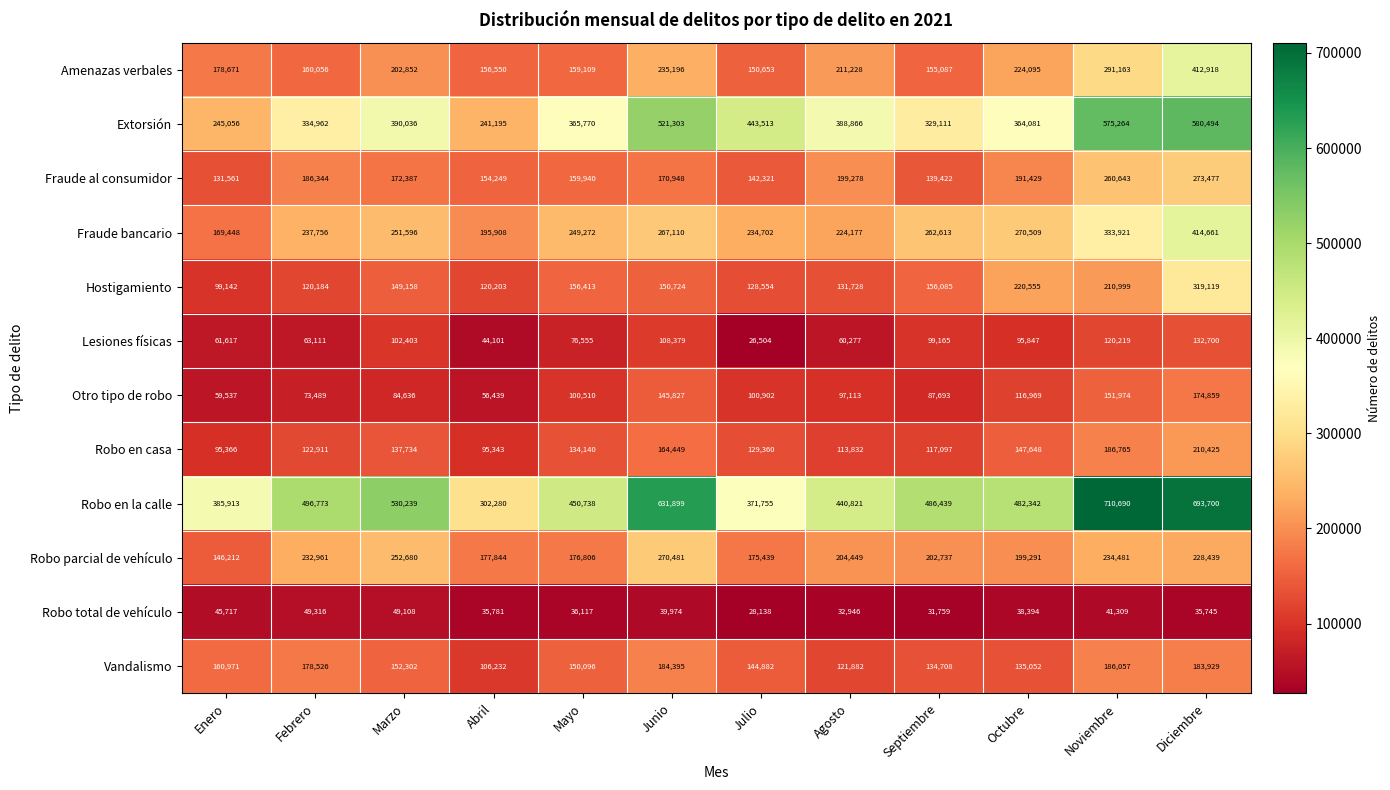

What is the sum of all Extorsión values?

4779651